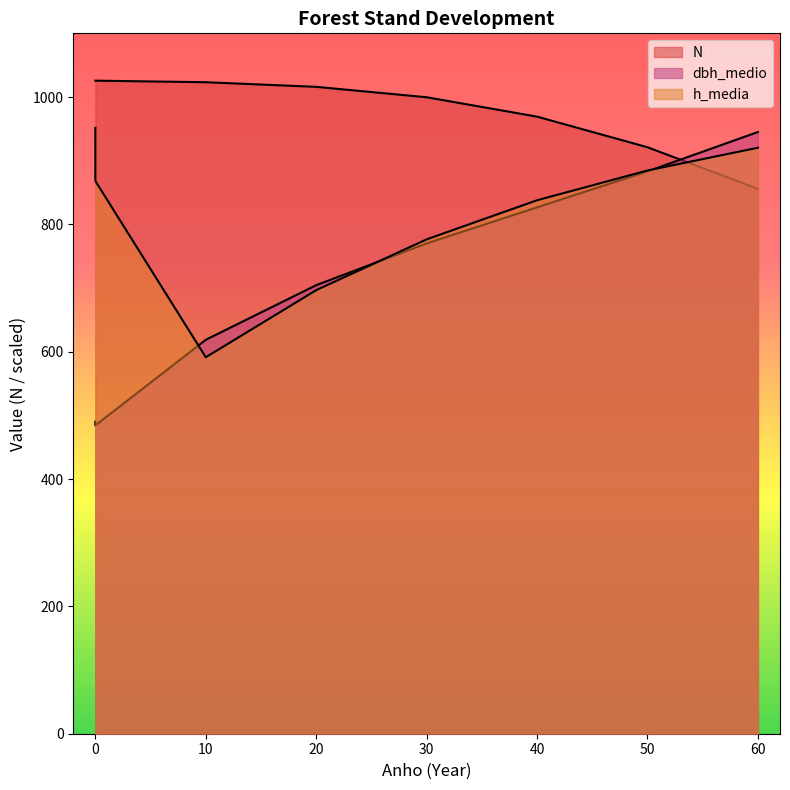

True or false: dbh_medio has more than 0 points higher than both neighbors.

False